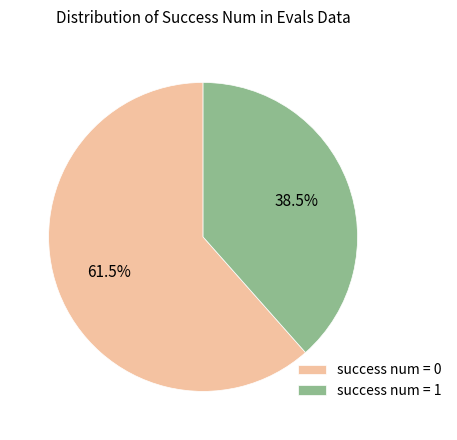

What percentage do success num = 1 and success num = 0 together represent?

100.0%